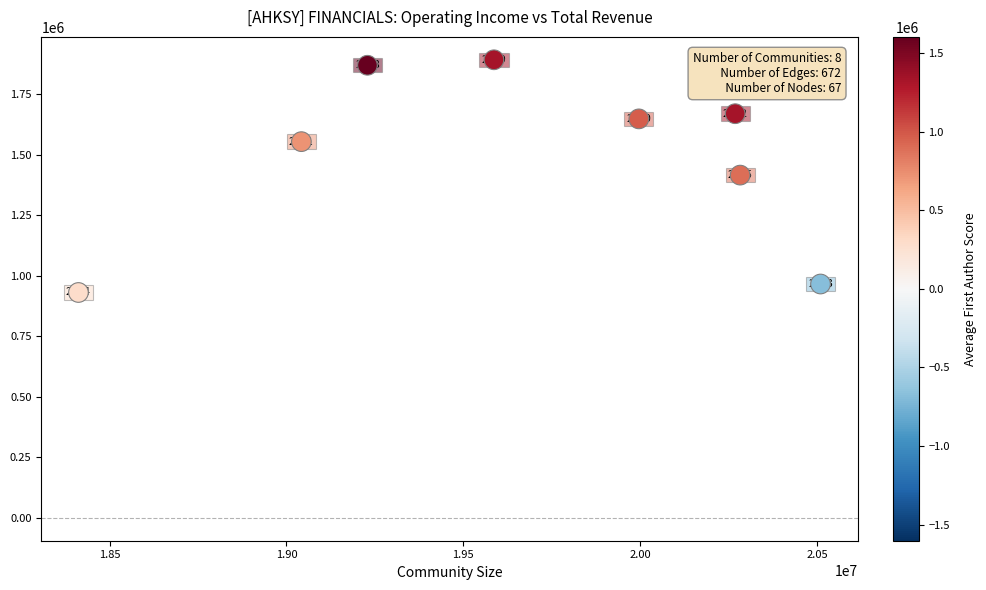

What is the range of X values (max minus min)?

2098300